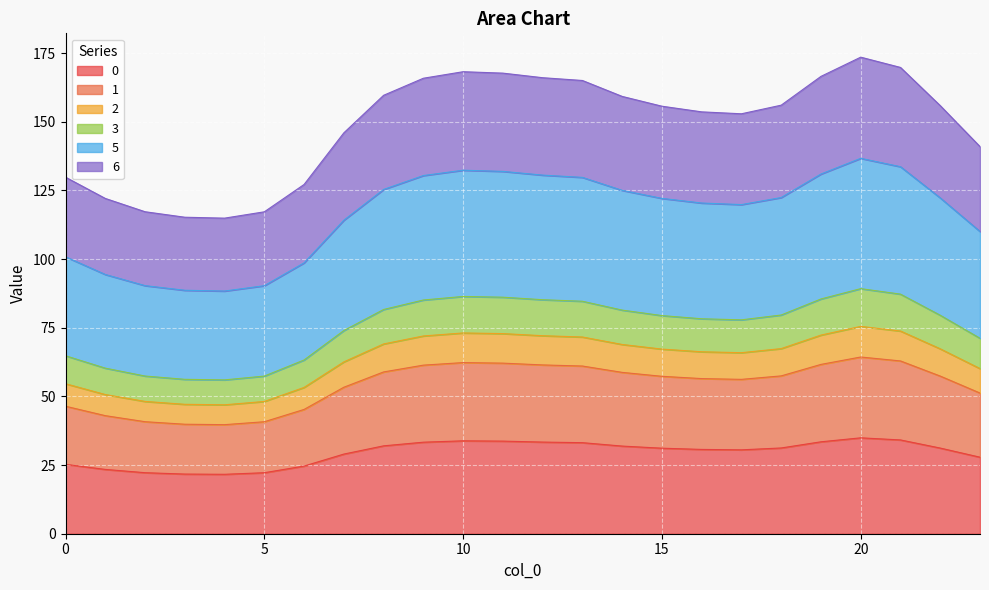

True or false: 6 and 0 cross at least once.

False